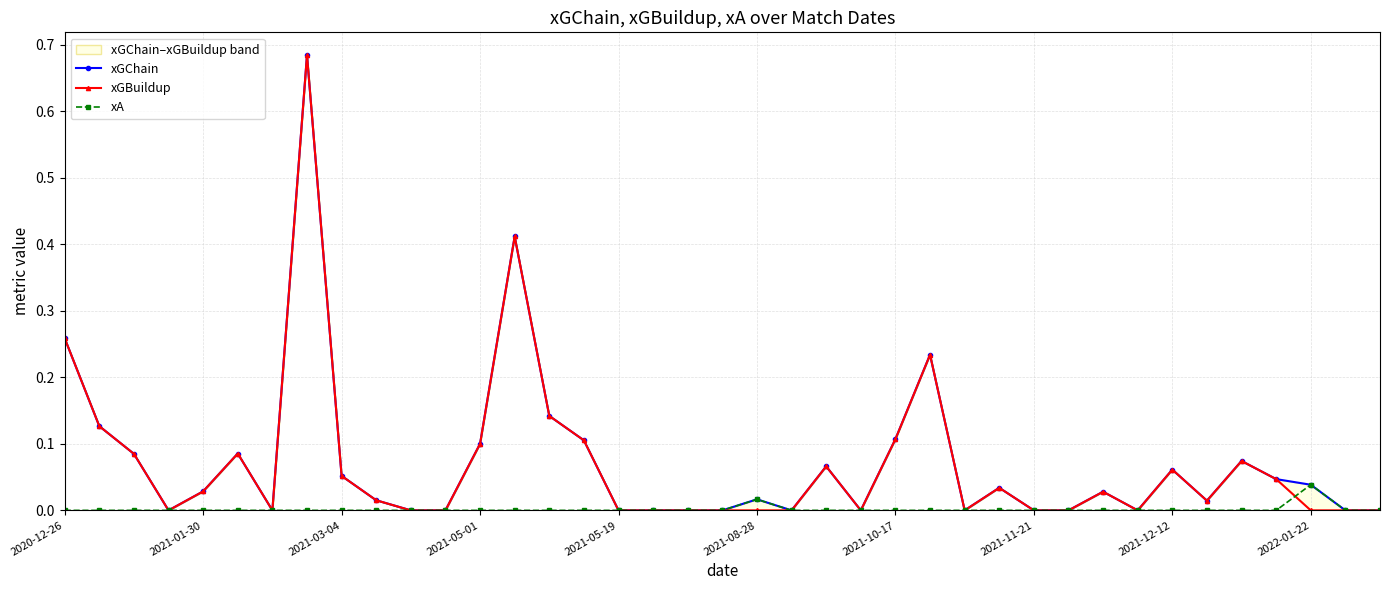

Which series has the largest total across all categories?

xGChain